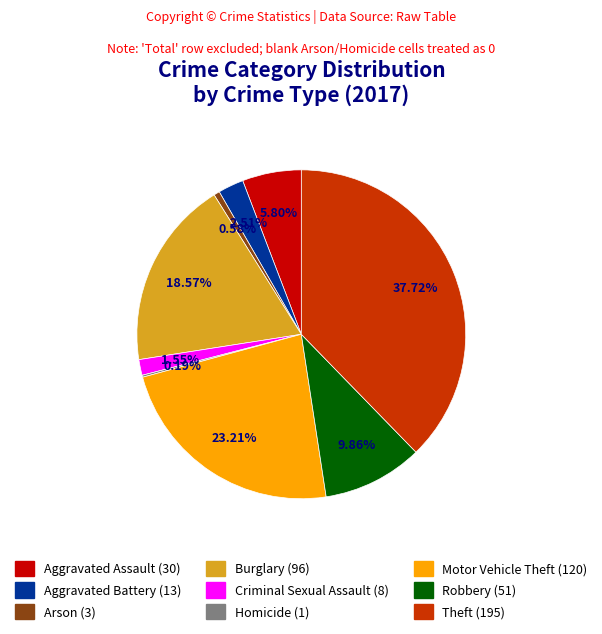

Which category has the biggest portion of the pie?

Theft